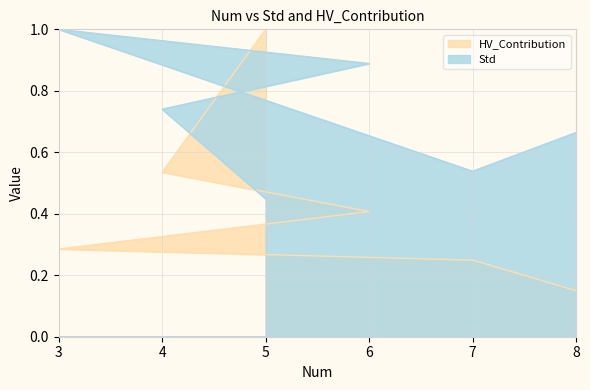

What is the lowest value of the Std series?

0.4